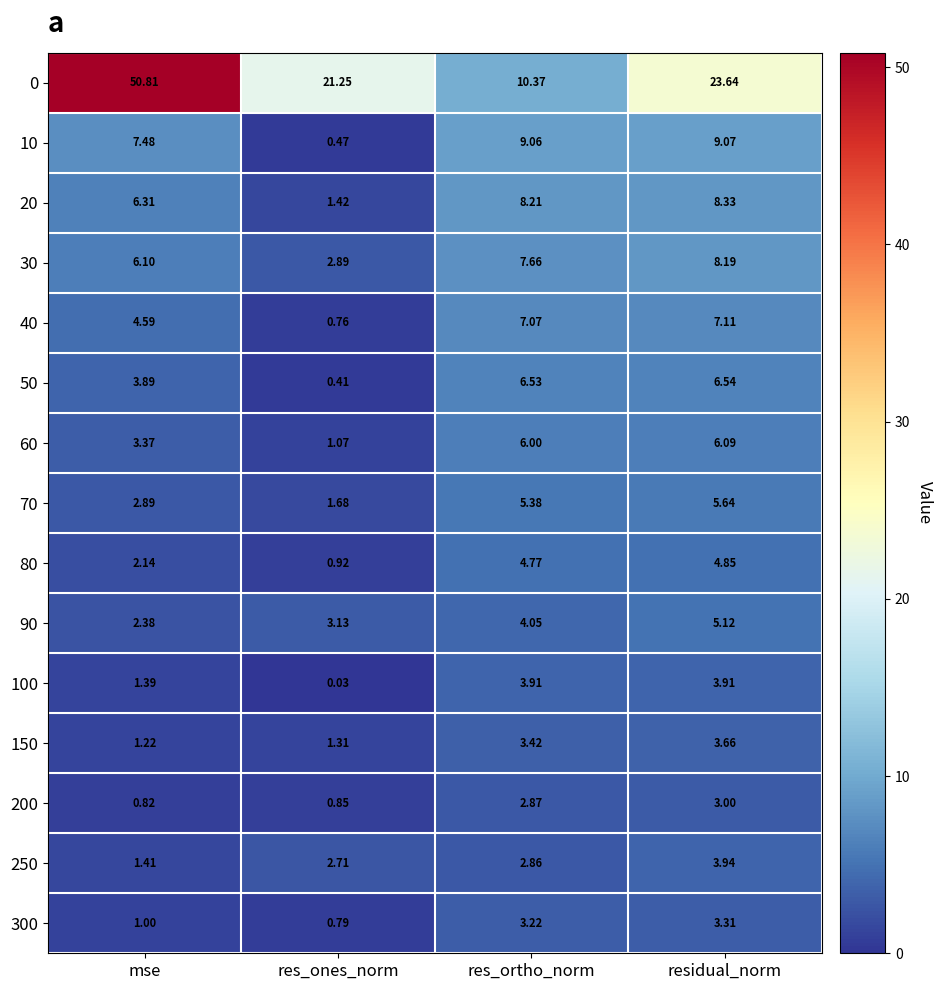

At which category is the sum across all series the highest?

residual_norm